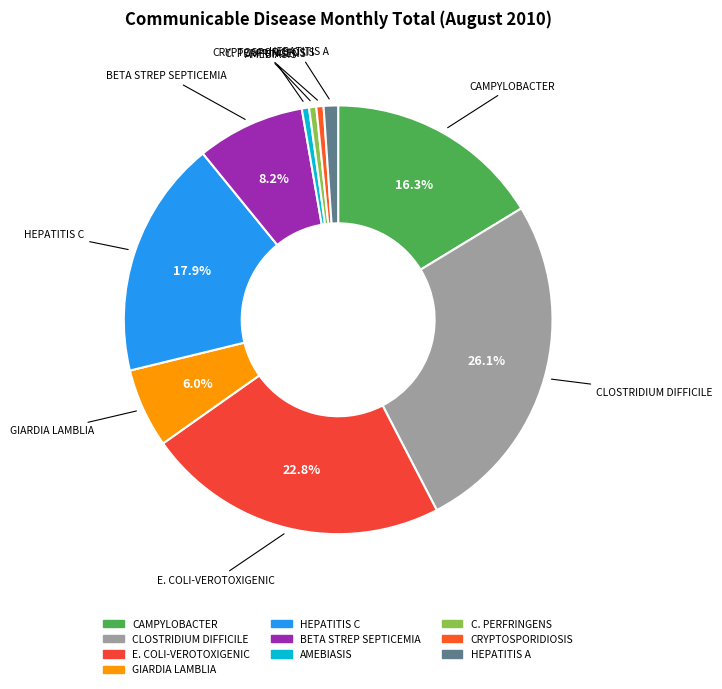

How much of the chart is everything except CAMPYLOBACTER?

83.7%